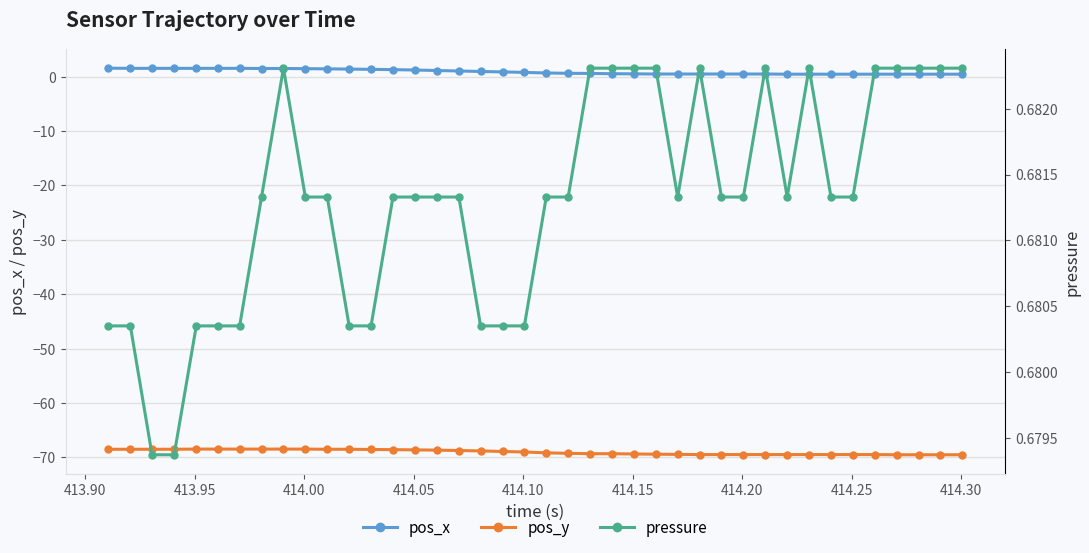

True or false: pos_x and pos_y cross at least once.

False